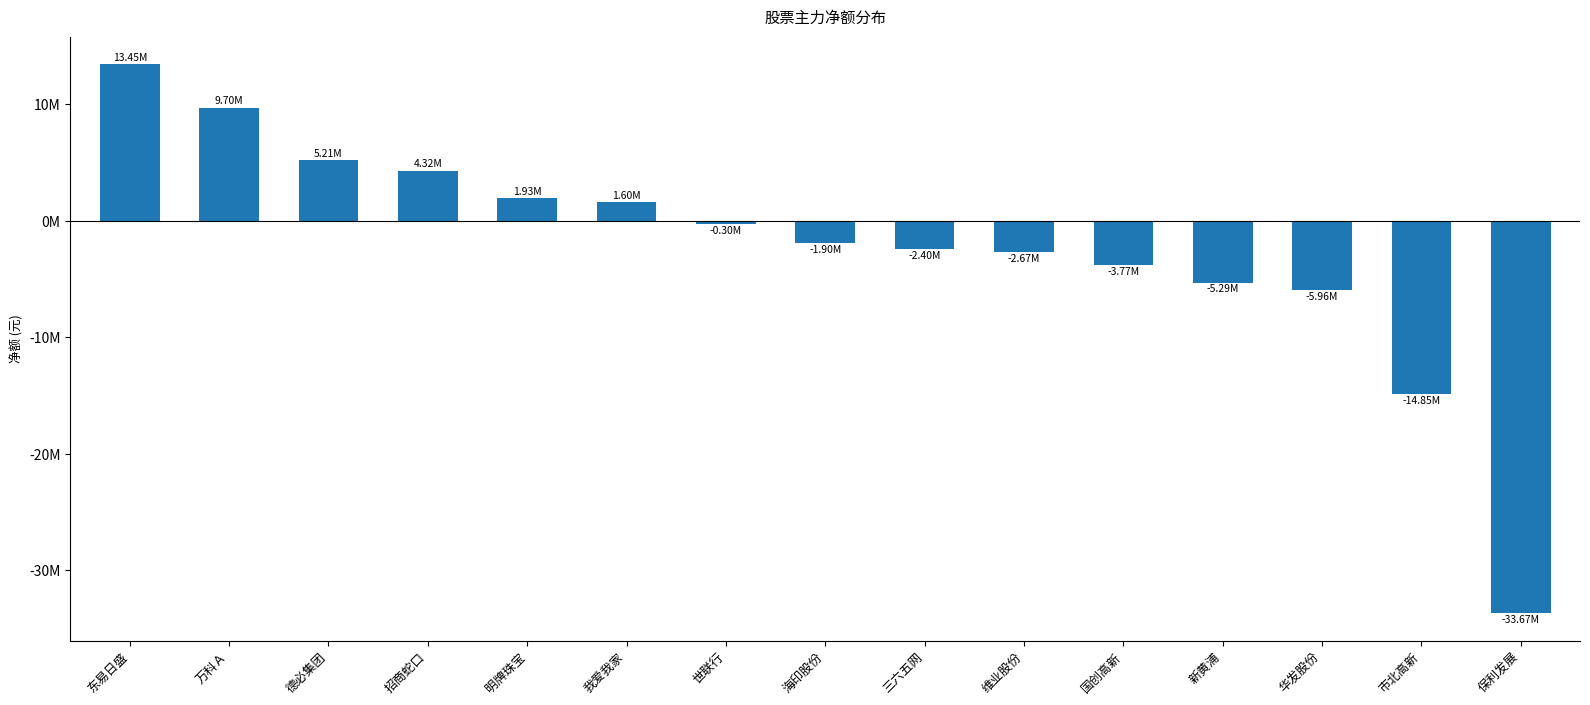

The chart shows a value of -3771776 at 国创高新. True or false?

True